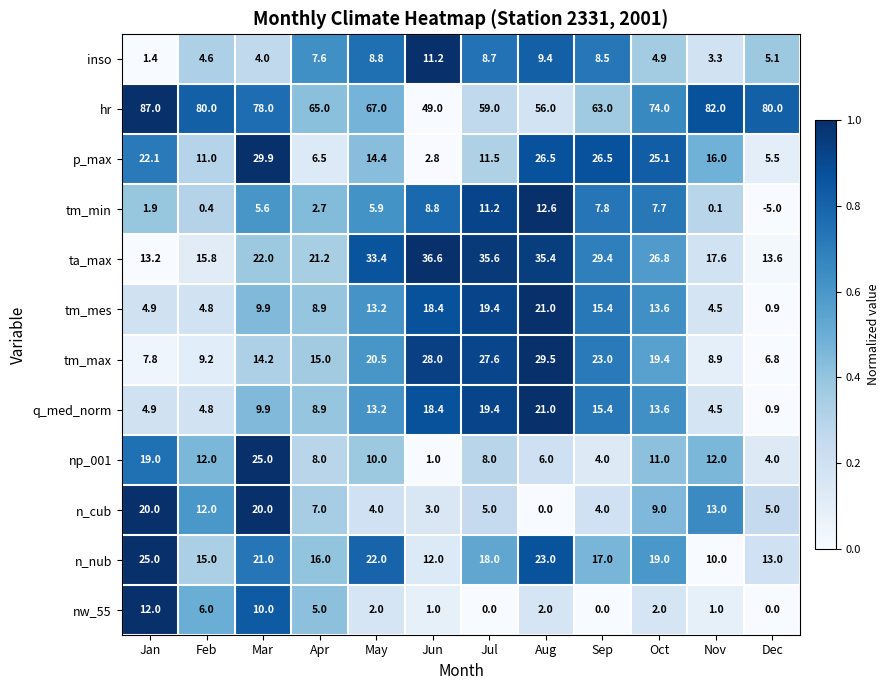

Which series has the widest spread of values?

hr